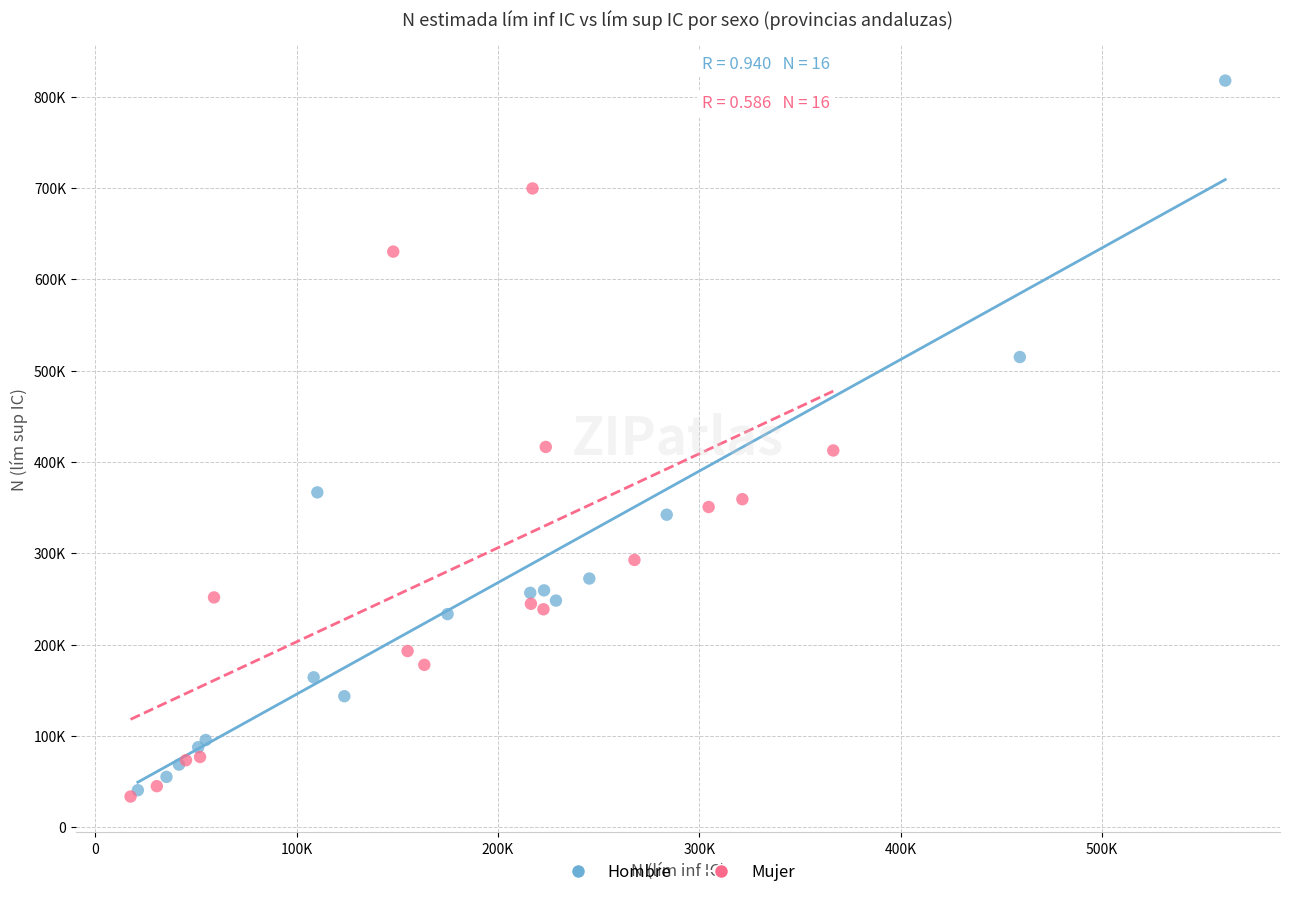

Which series reaches the minimum Y coordinate?

Mujer